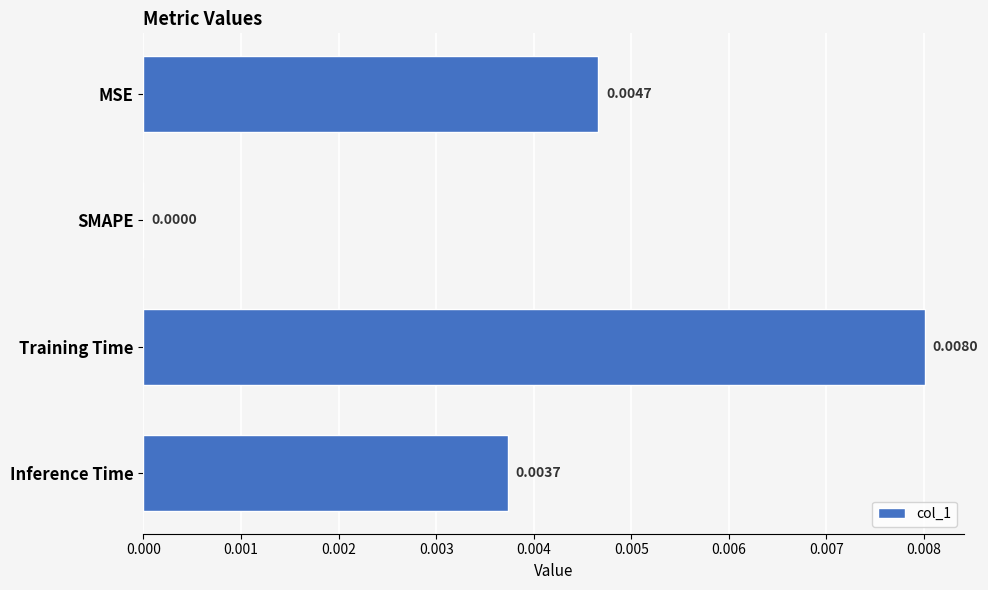

At which label is the value closest to 0?

SMAPE